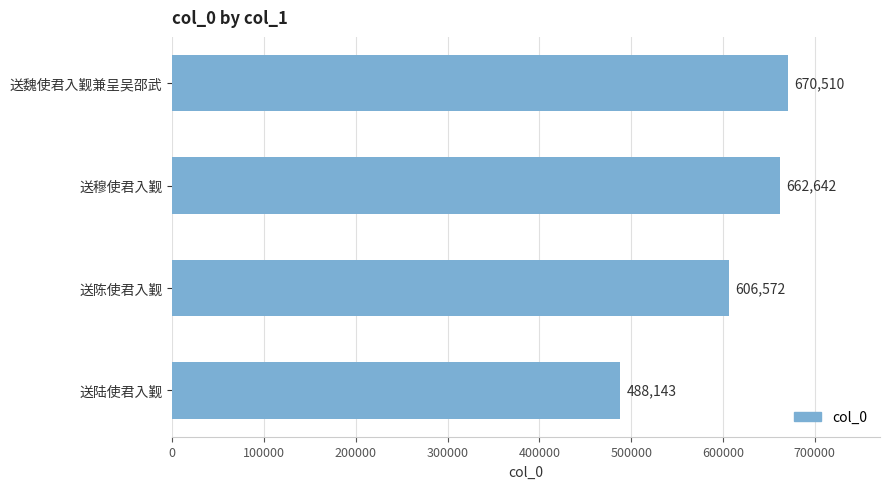

What is the difference between the values at 送陆使君入觐 and 送陈使君入觐?

118429